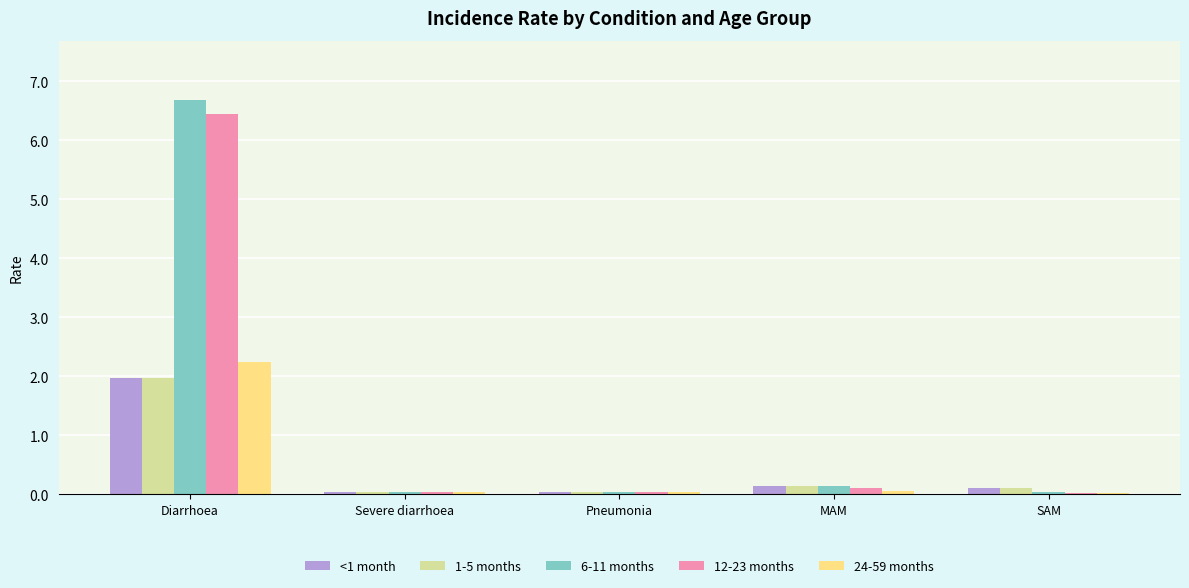

At which category is the sum across all series the highest?

Diarrhoea